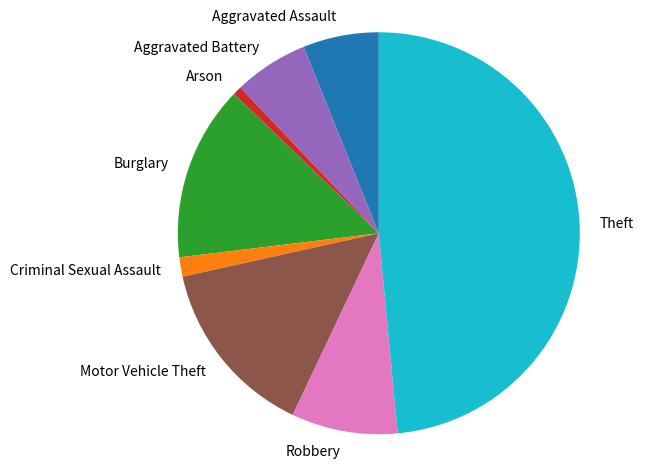

True or false: Aggravated Battery accounts for 1% of the total.

False